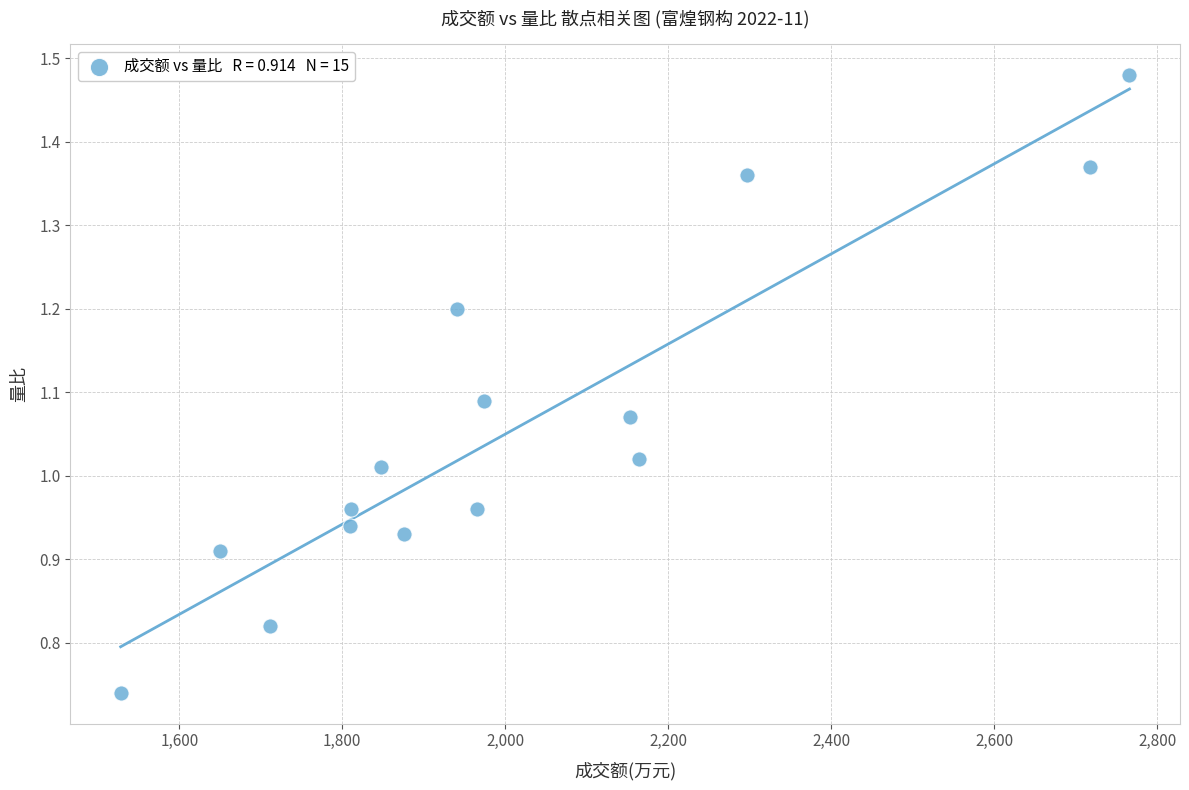

What is the range of X values (max minus min)?

1238.0